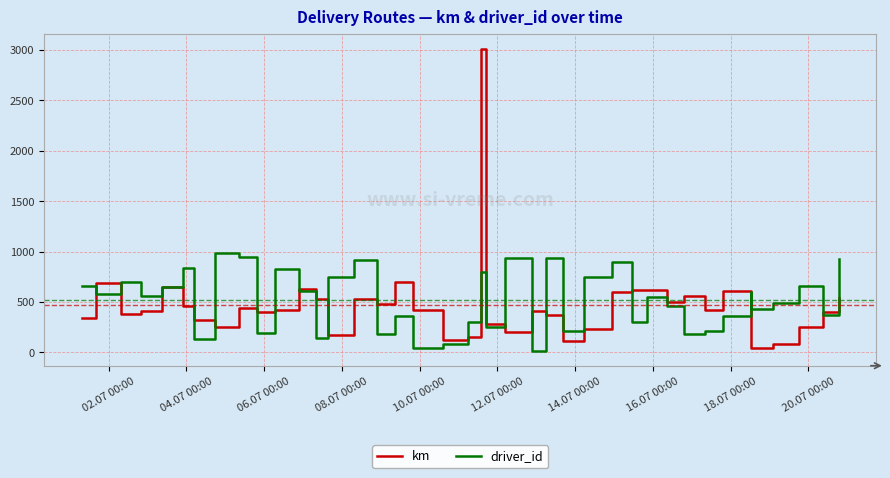

The driver_id series shows 1038.1 at 26. True or false?

False